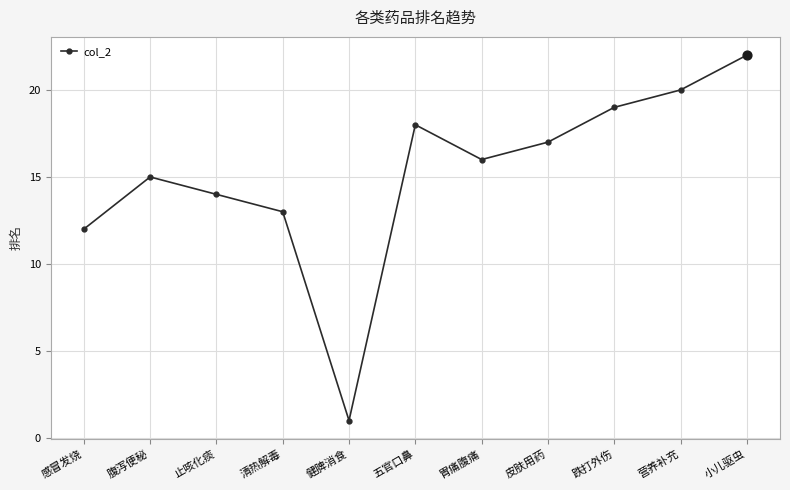

What is the change in value from 感冒发烧 to 五官口鼻?

+6